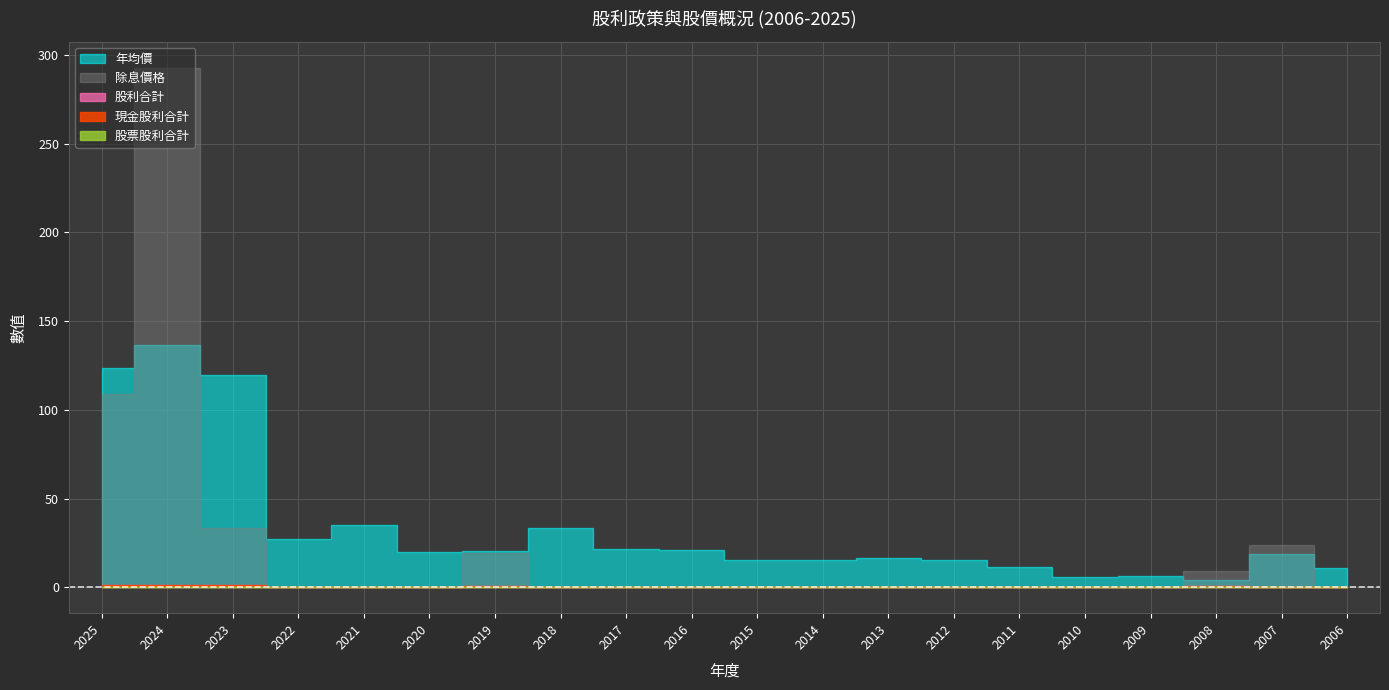

True or false: 股利合計 and 除息價格 cross at least once.

False